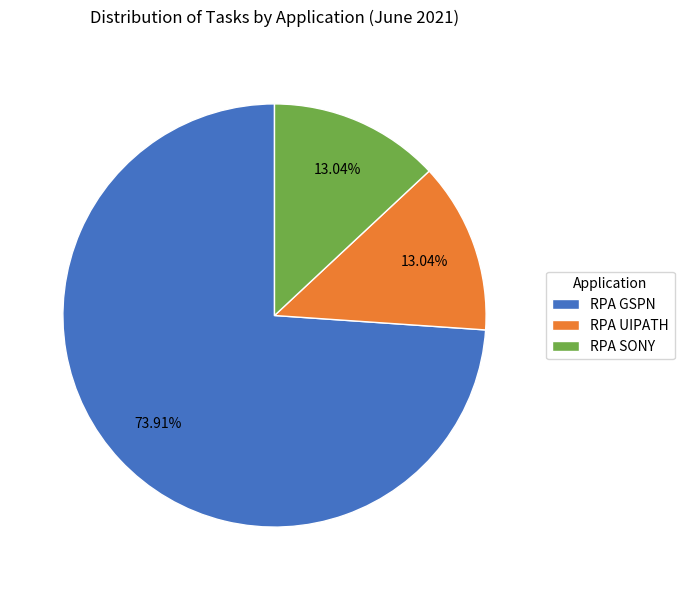

Count the number of slices in the pie.

3